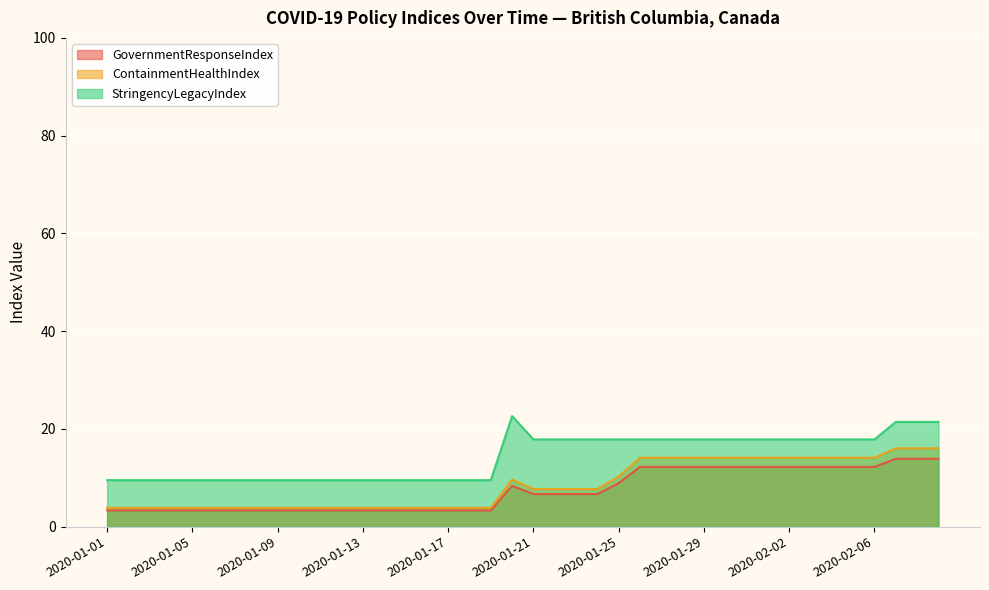

At how many categories does at least one series exceed 7?

40